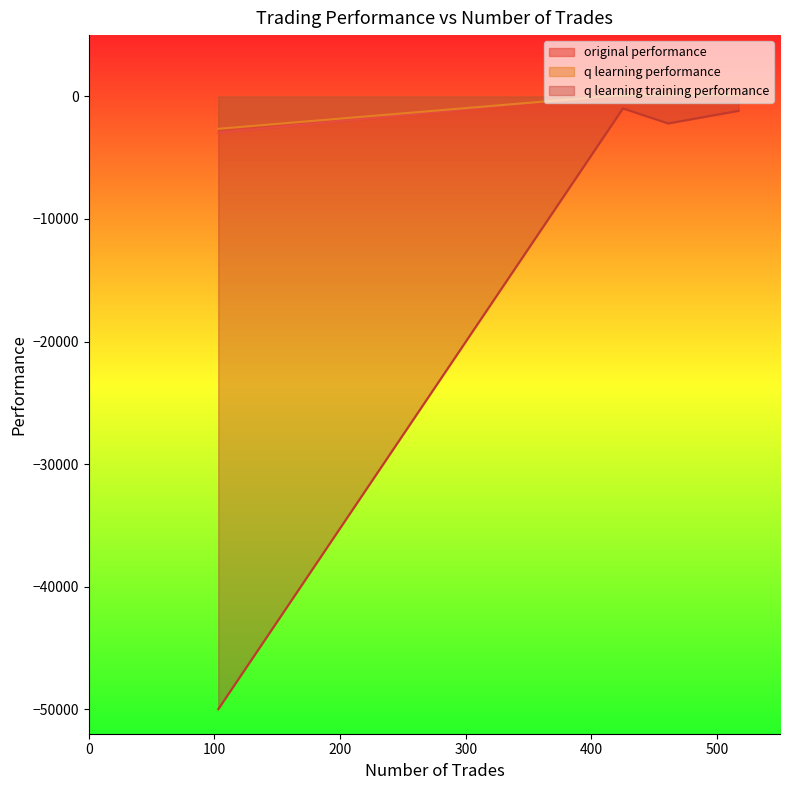

Which series has the largest range (max minus min)?

q learning training performance